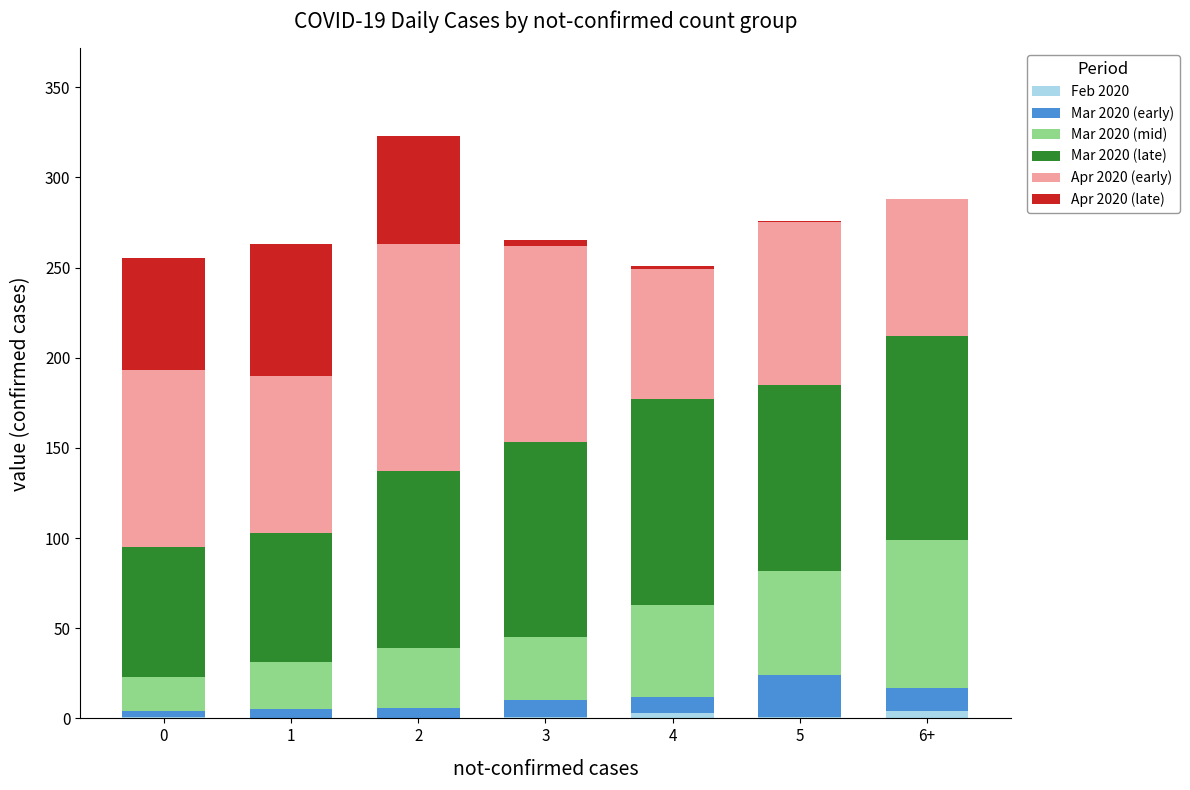

Between 6+ and 2, which is larger?

6+